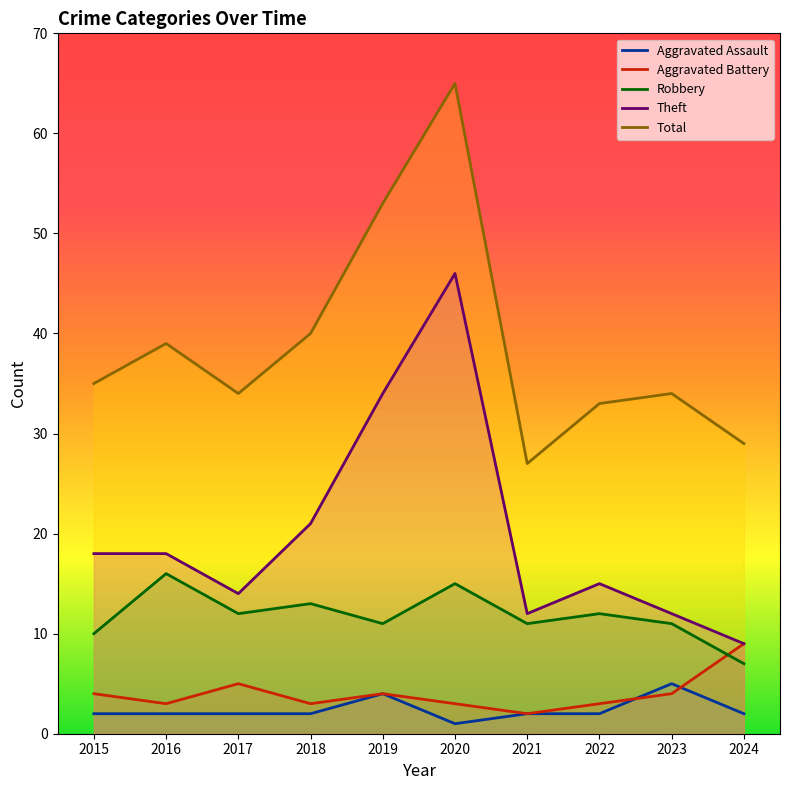

What is the difference between the maximum and minimum values in the Theft series?

37